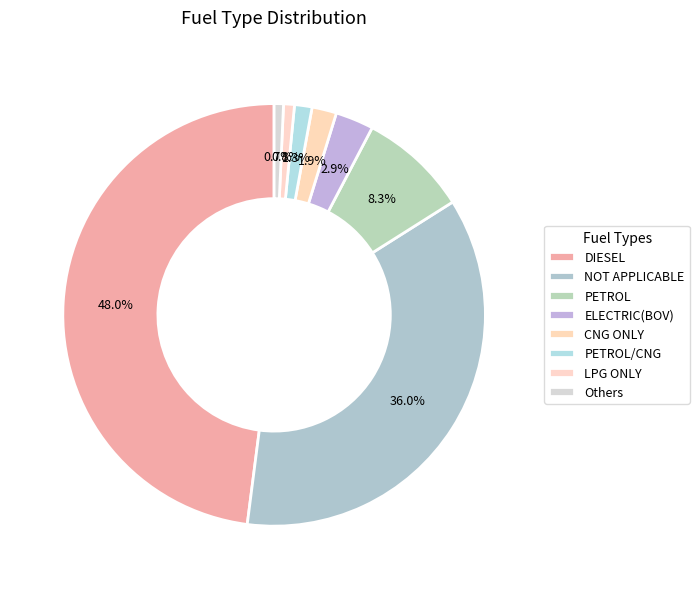

True or false: NOT APPLICABLE accounts for 36% of the total.

True